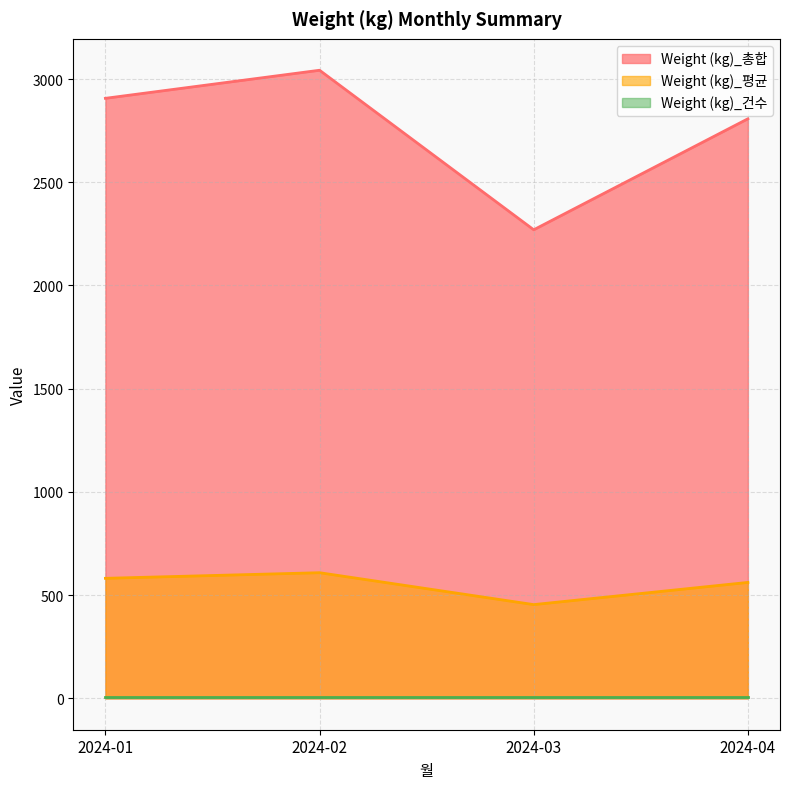

True or false: Weight (kg)_총합 and Weight (kg)_평균 intersect in this chart.

False